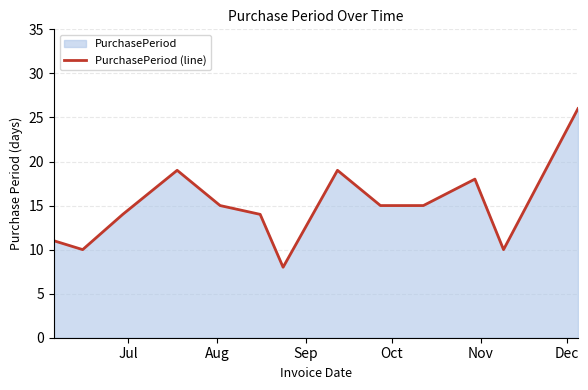

What is the minimum value shown in the chart?

8